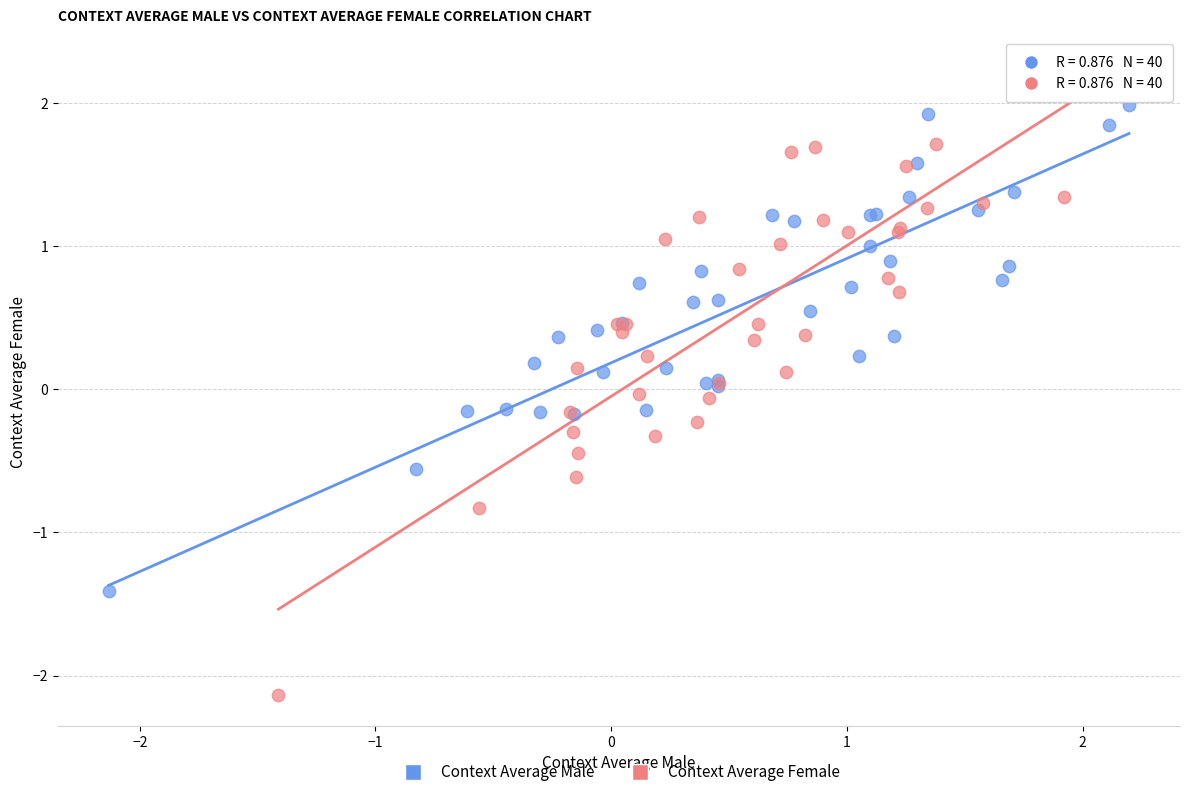

What are all the series names shown in the legend?

Context Average Male, Context Average Female